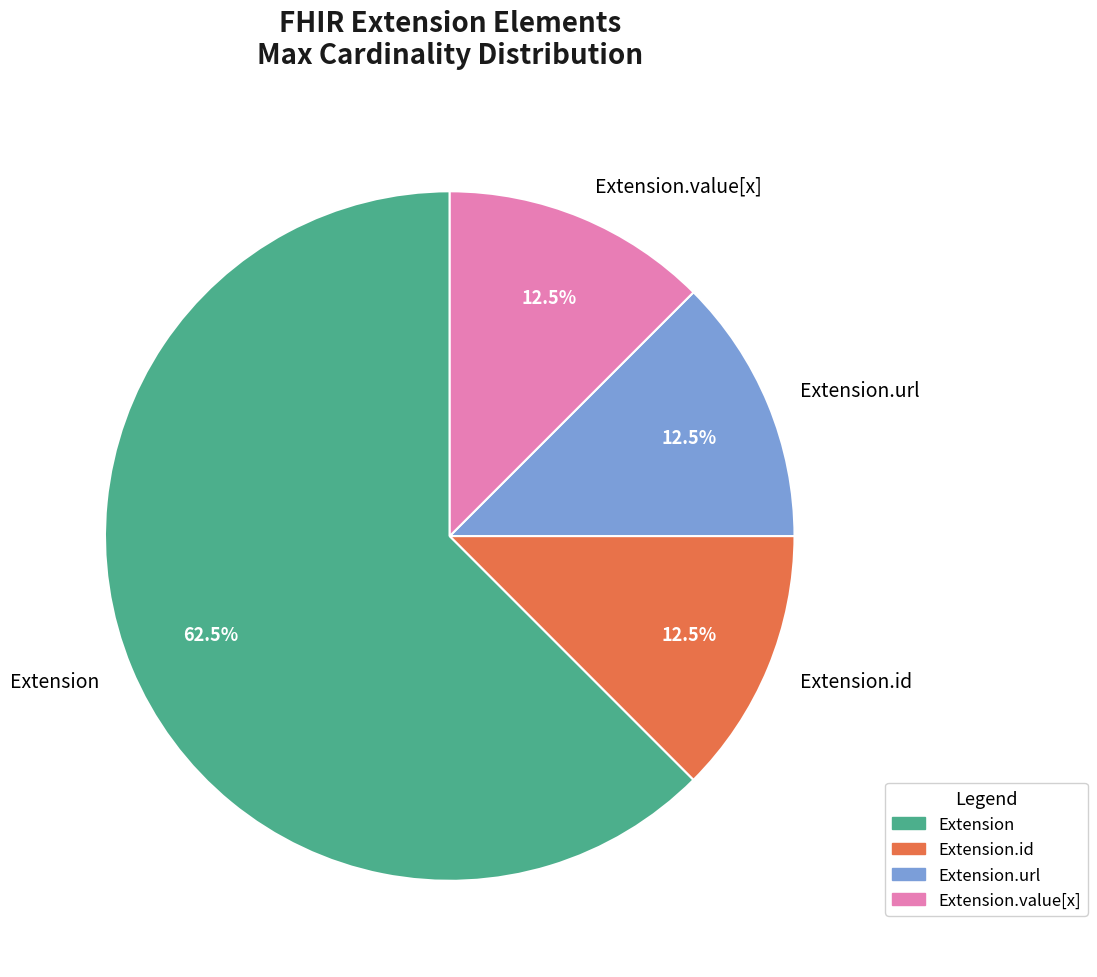

Is it true that Extension.url is 99% of the pie?

False